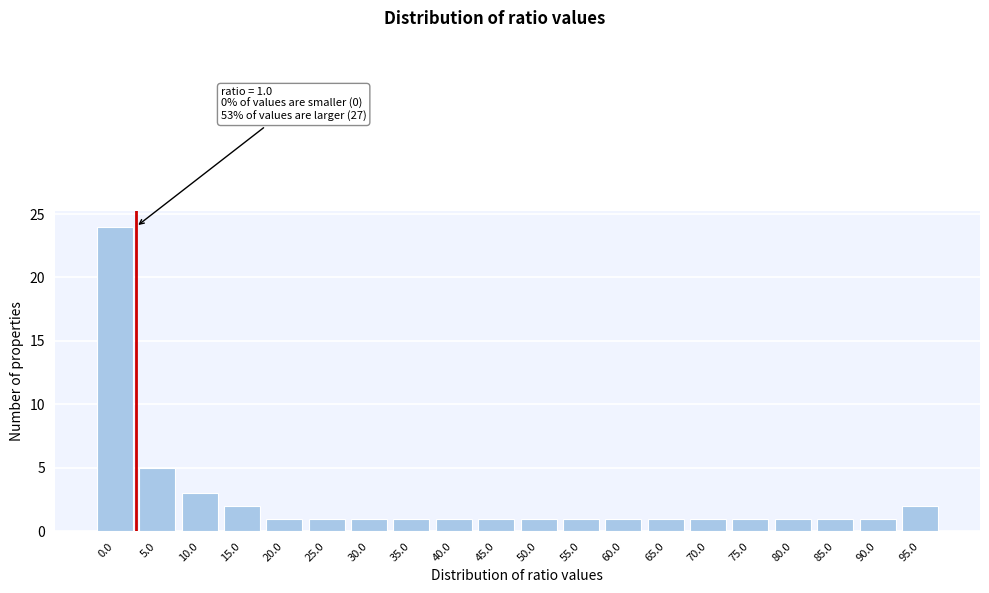

Reading left to right, extract all data points from this chart.

24	5	3	2	1	1	1	1	1	1	1	1	1	1	1	1	1	1	1	2